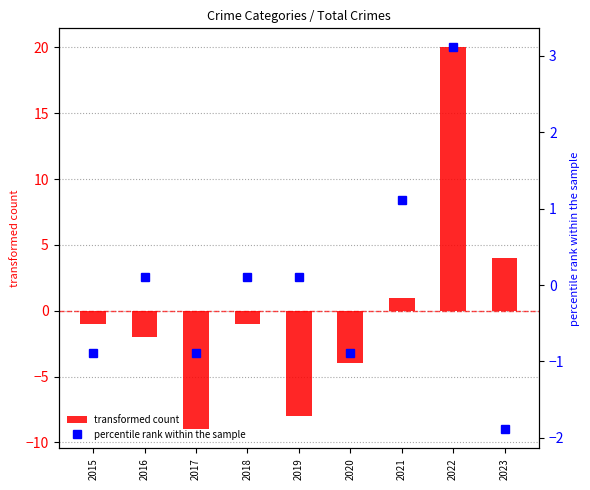

What is the value of the percentile rank within the sample bar at the 8th from the left?

3.1